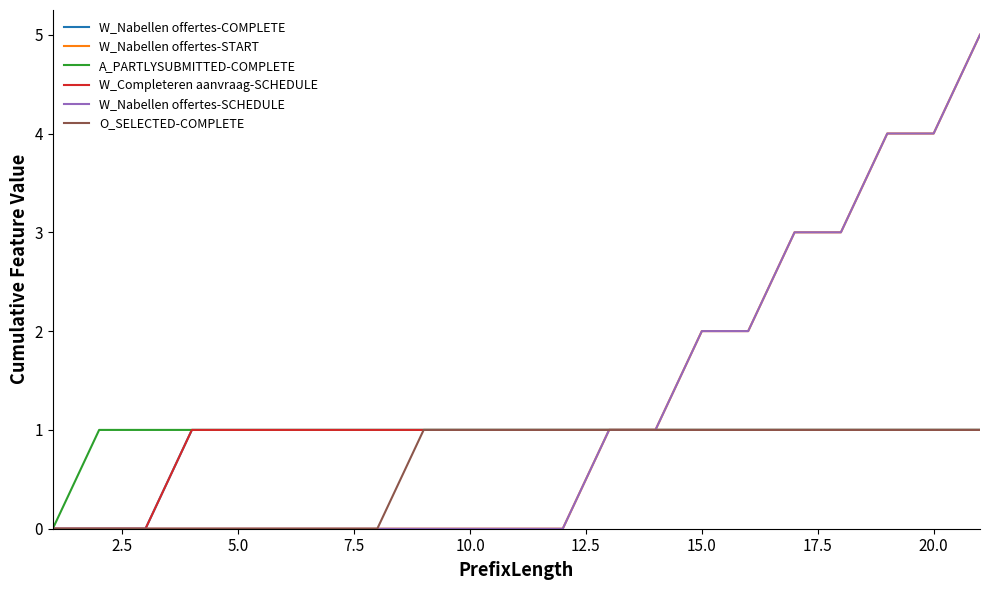

Is this an area chart (filled region under the line)?

No